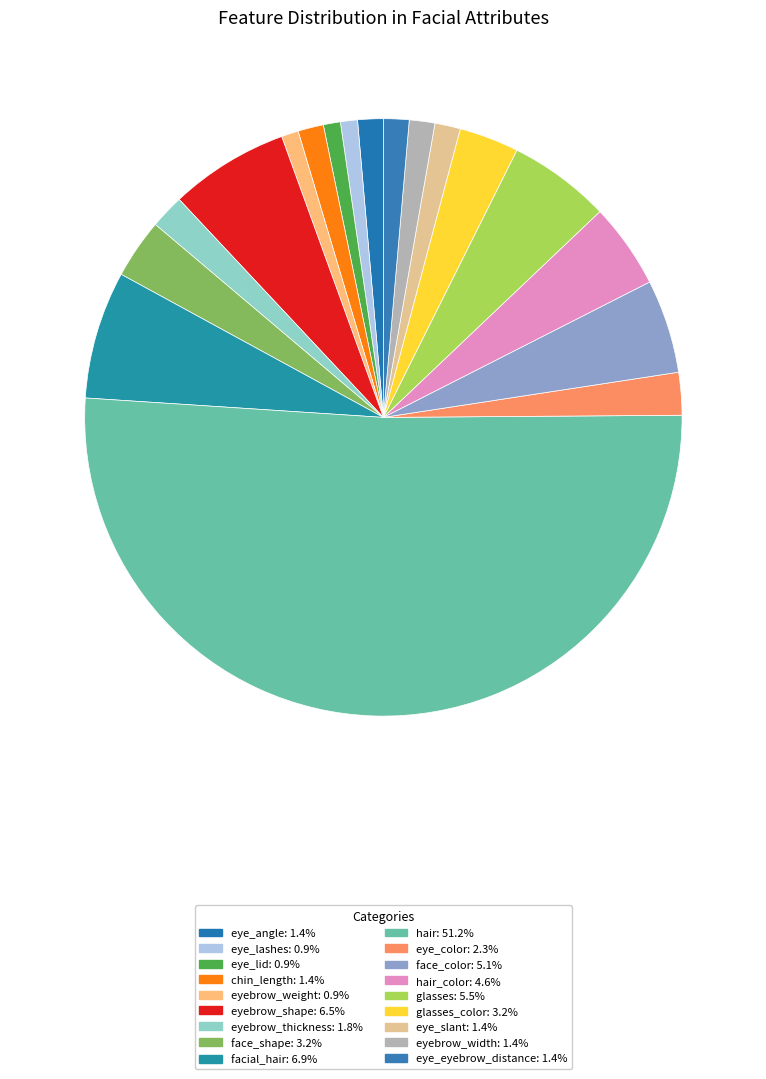

Does any single category account for the majority?

Yes